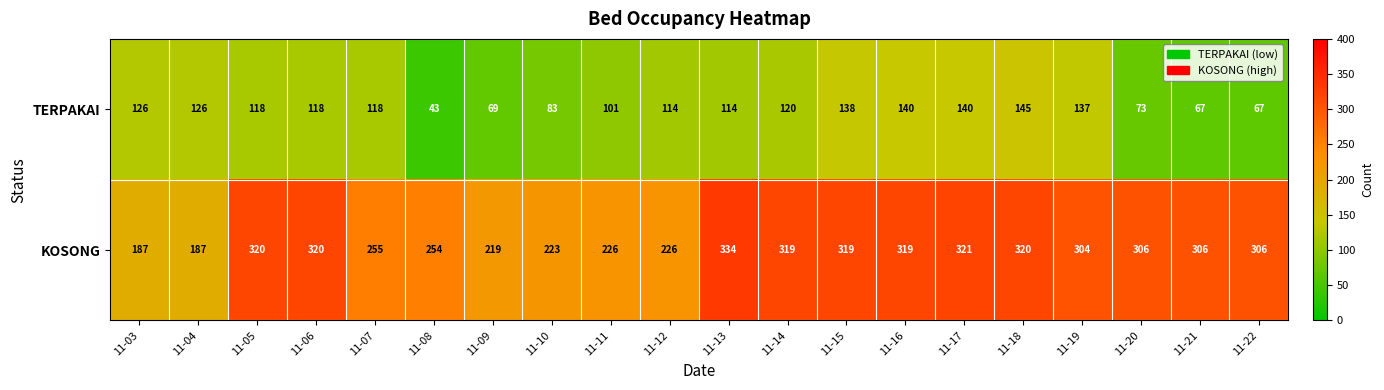

At 11-14, list the series in order from smallest to largest.

TERPAKAI, KOSONG